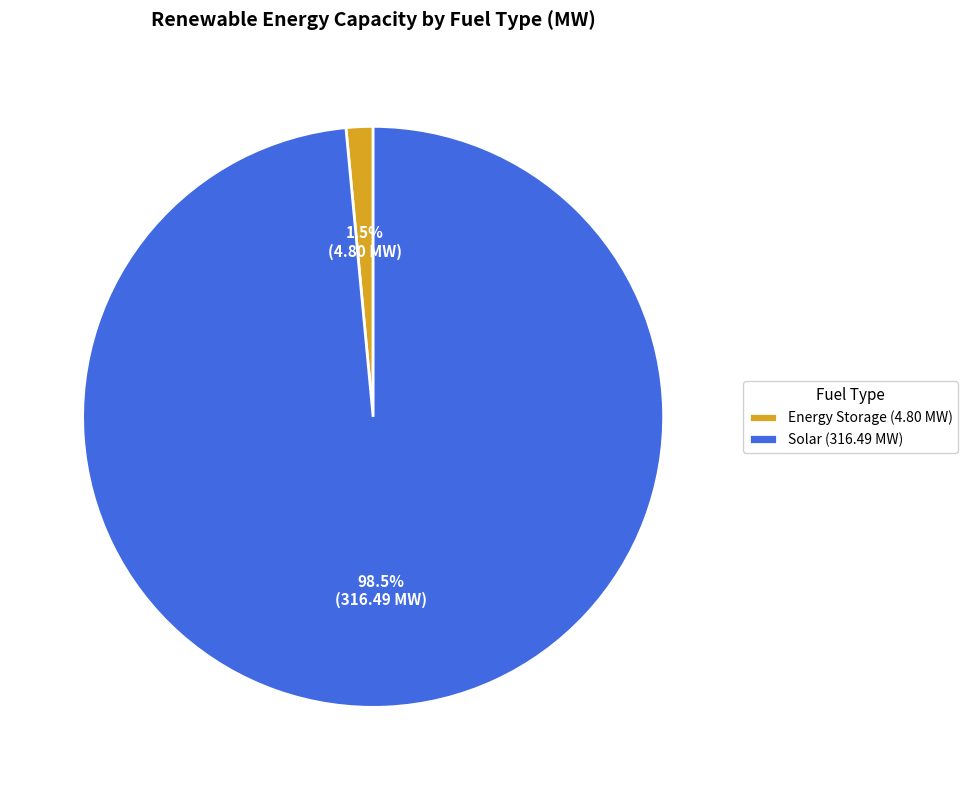

What percentage do Solar (316.49 MW) and Energy Storage (4.80 MW) together represent?

100.0%